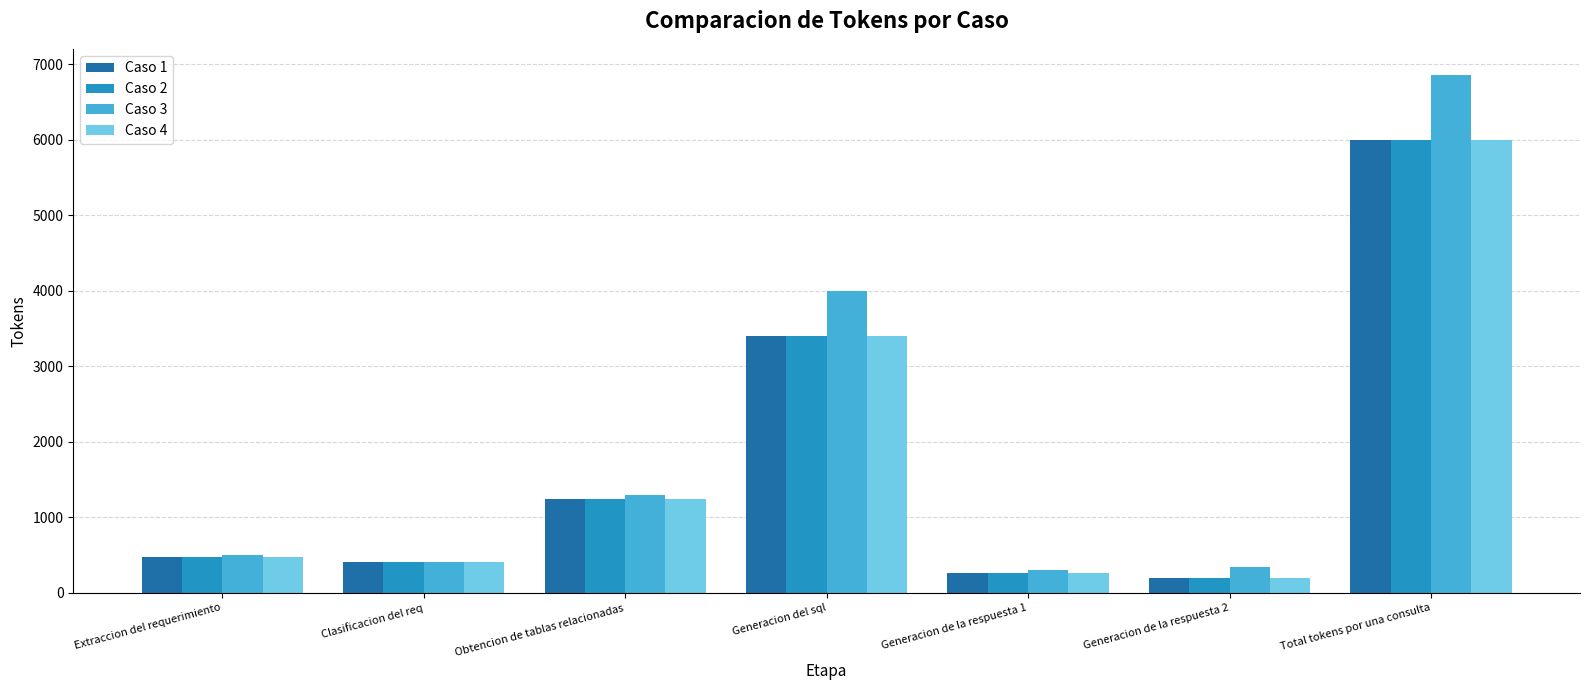

At which label is Caso 2 closest to 3095?

Generacion del sql